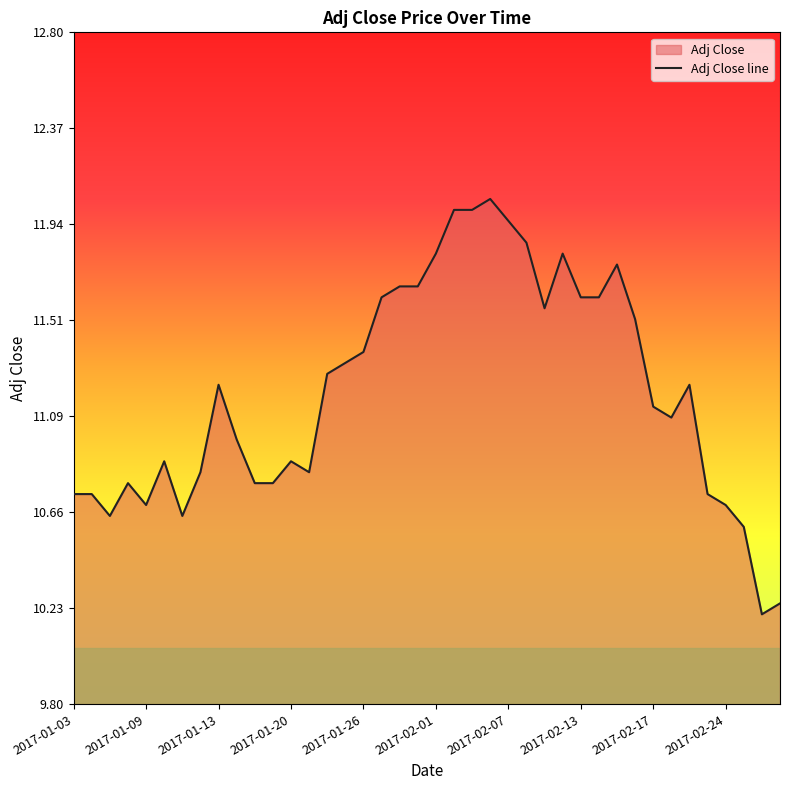

How many points are lower than both their immediate neighbors (excluding endpoints)?

7